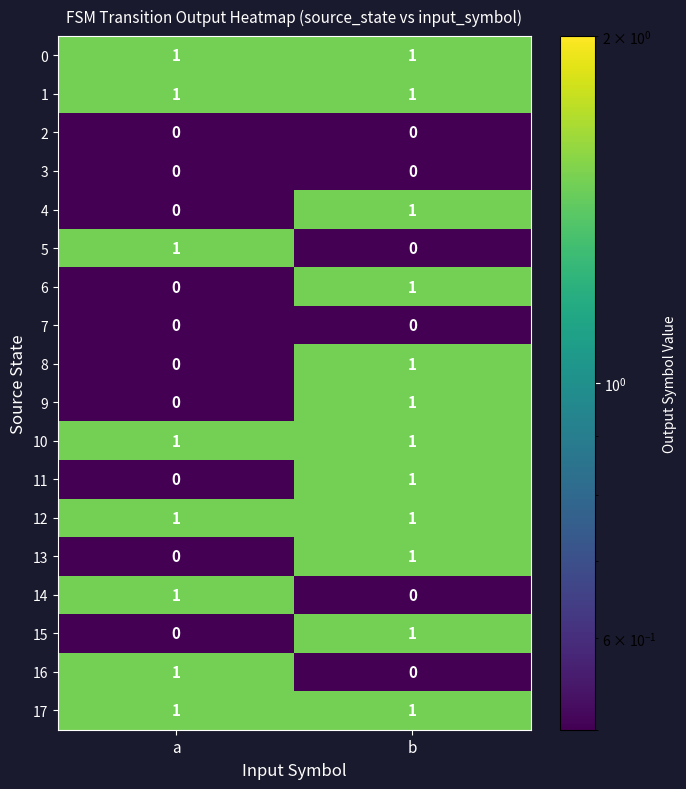

What is the total value across all series at b?

12